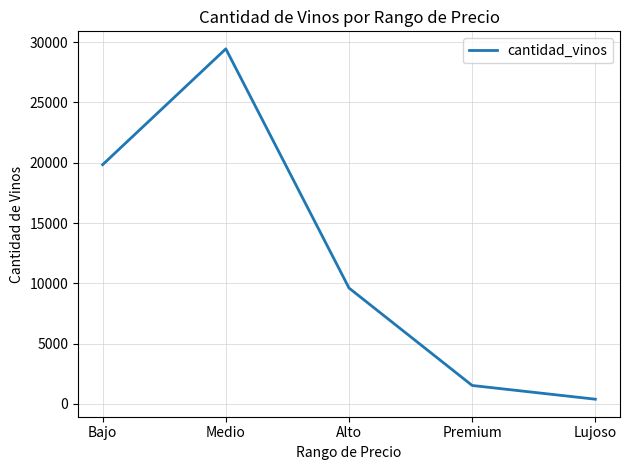

Count the number of data series in this chart.

1